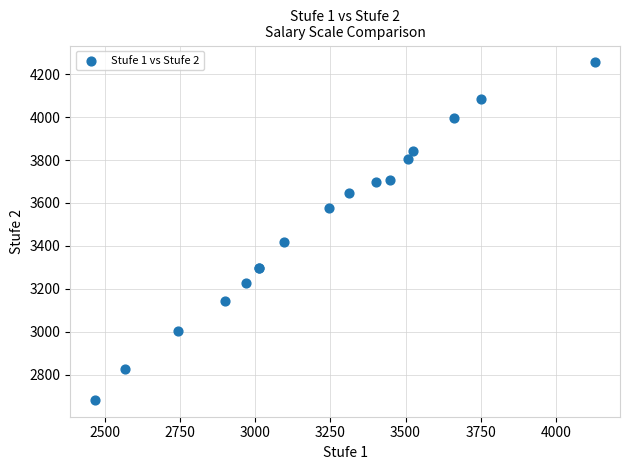

What Y value in the scatter plot is closest to 3468?

3416.2